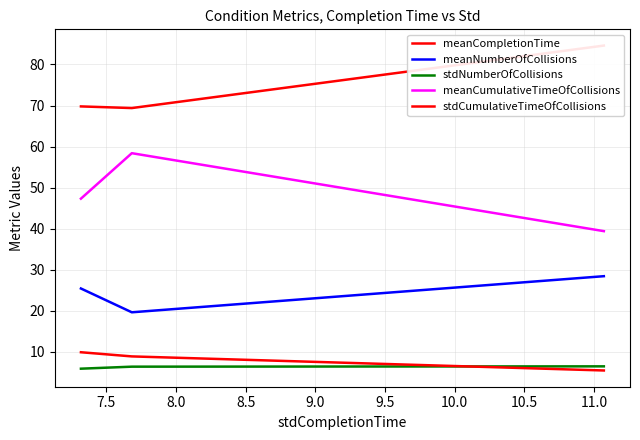

What is the approximate value of meanCumulativeTimeOfCollisions at 7.5?

58.4